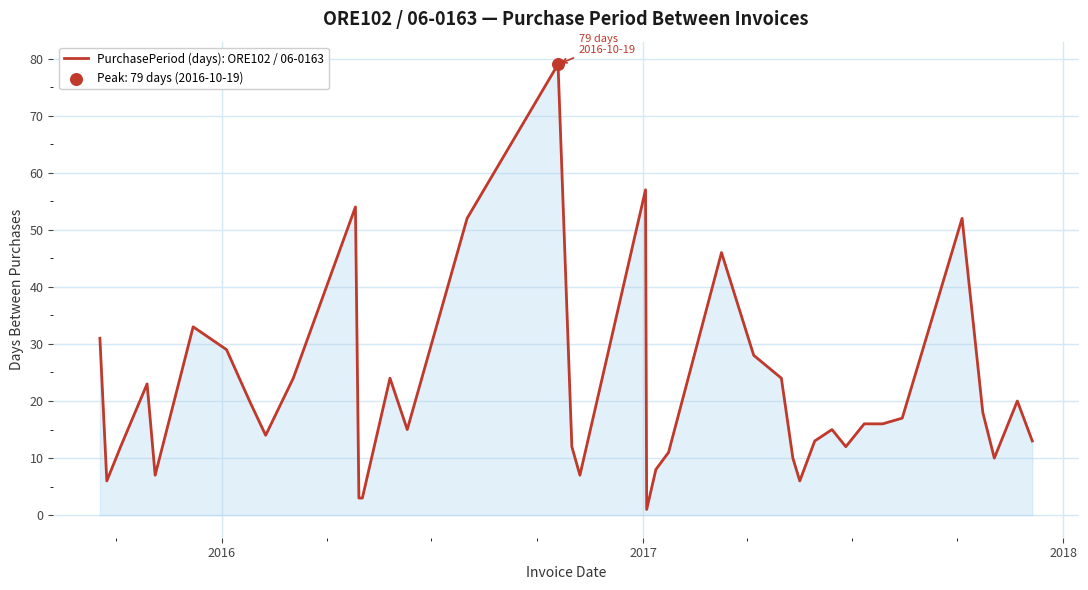

How many lines are shown in the chart?

1